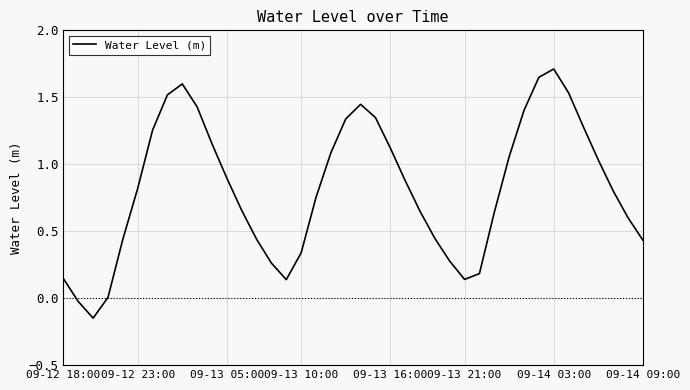

What is the maximum value shown in the chart?

1.7